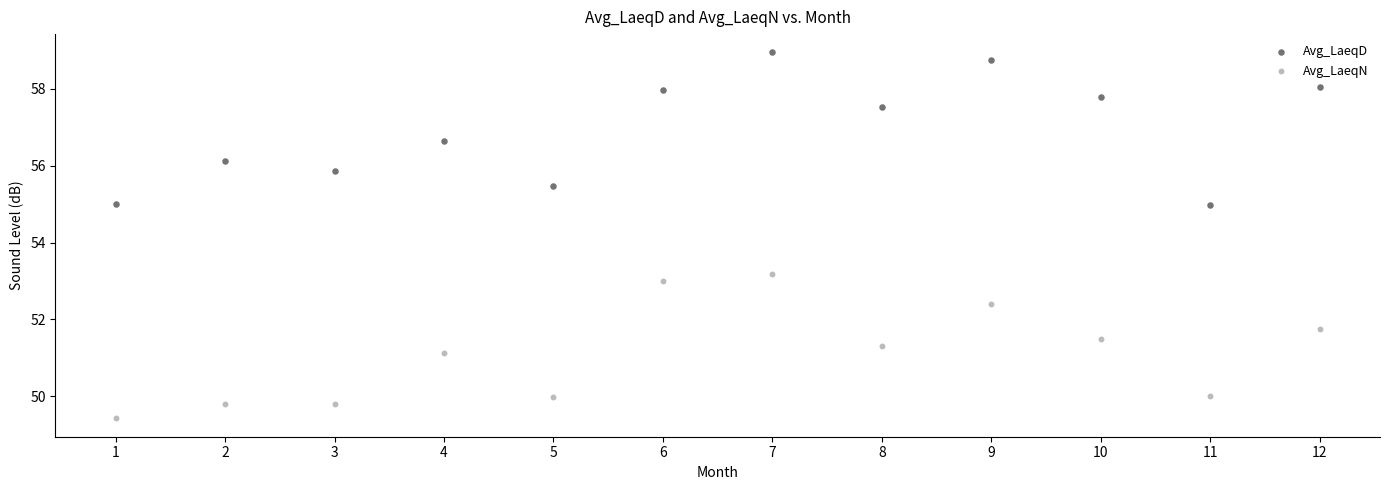

What are all the series names shown in the legend?

Avg_LaeqD, Avg_LaeqN